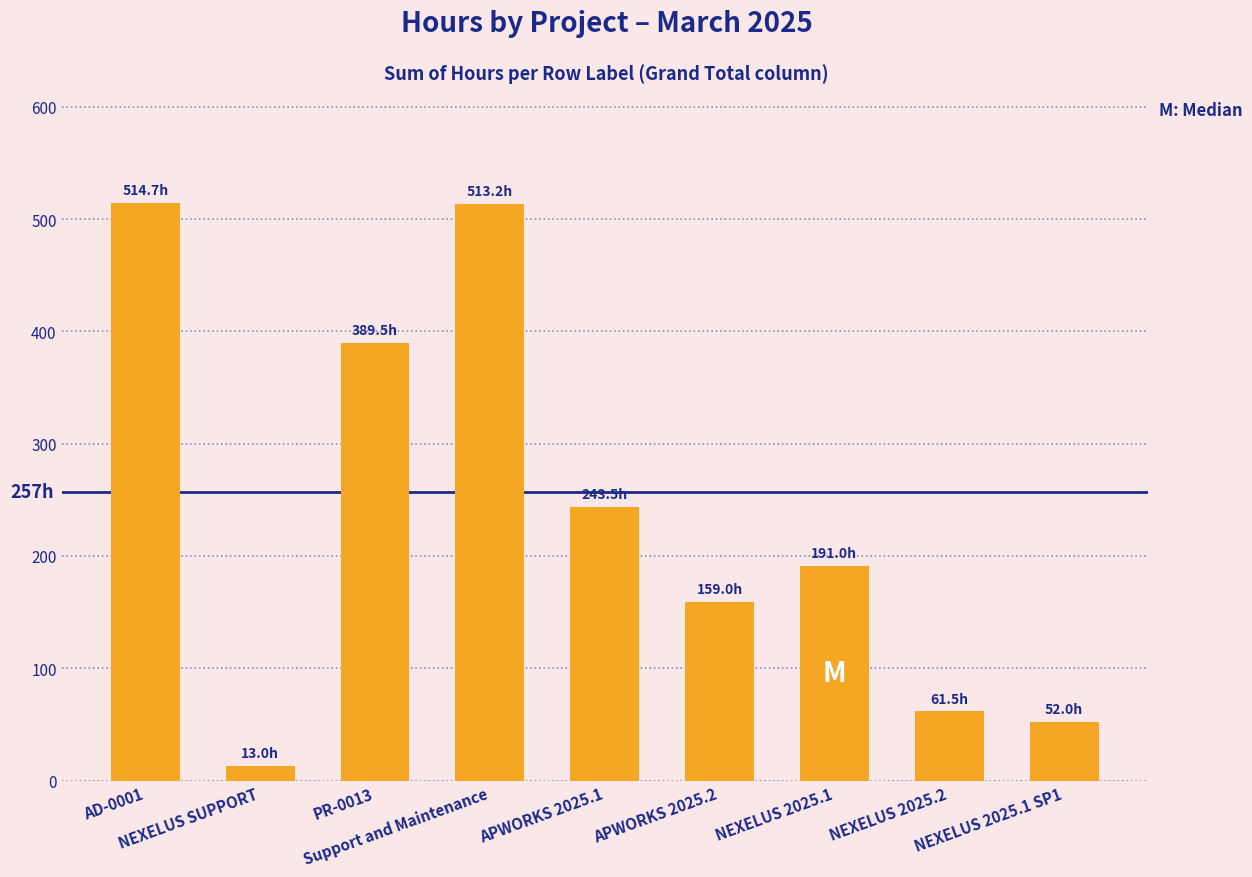

What is the average value?

237.5